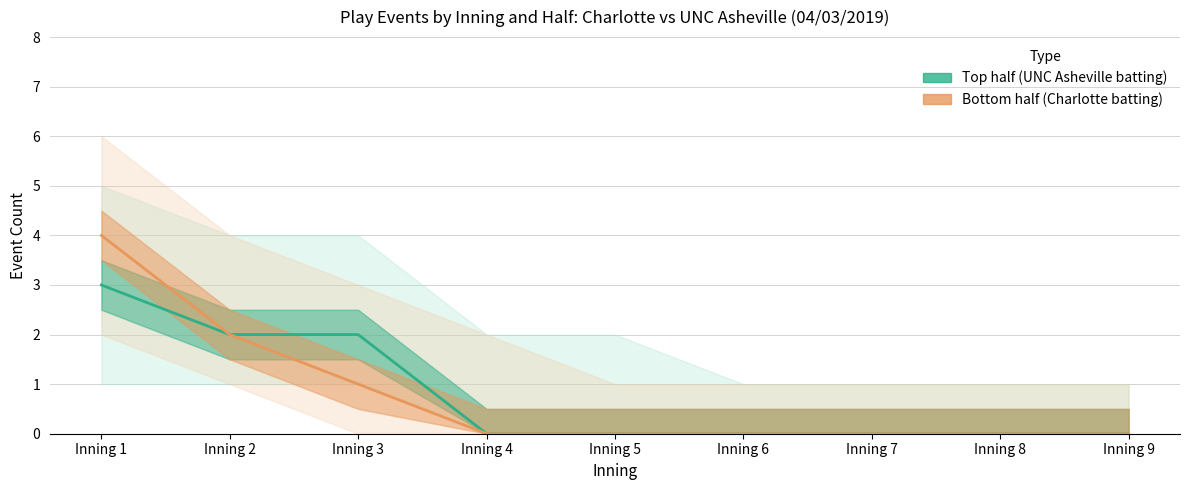

What is the difference between the maximum and minimum values in the Top half (UNC Asheville batting) series?

3